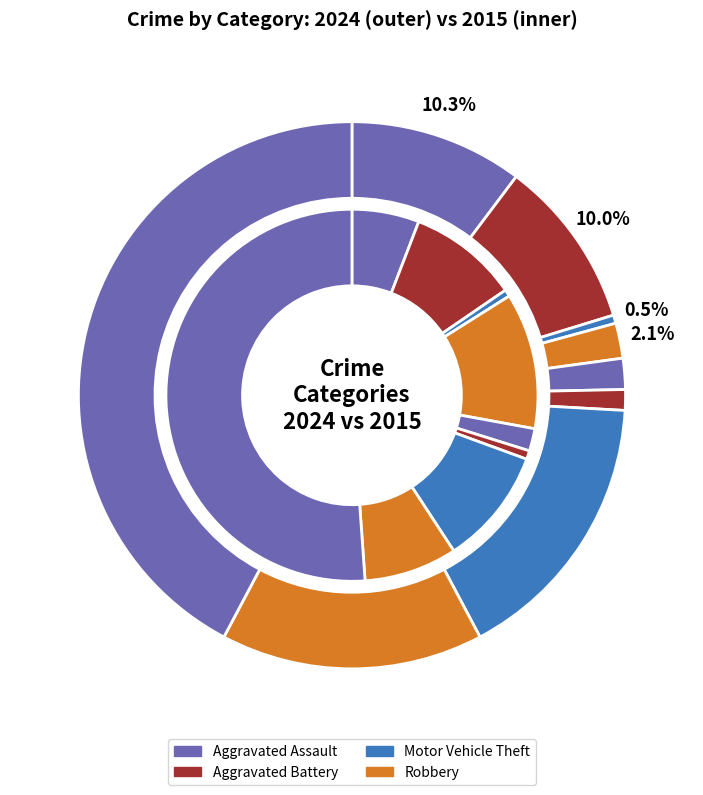

To the nearest percent, what is the average slice percentage?

11%